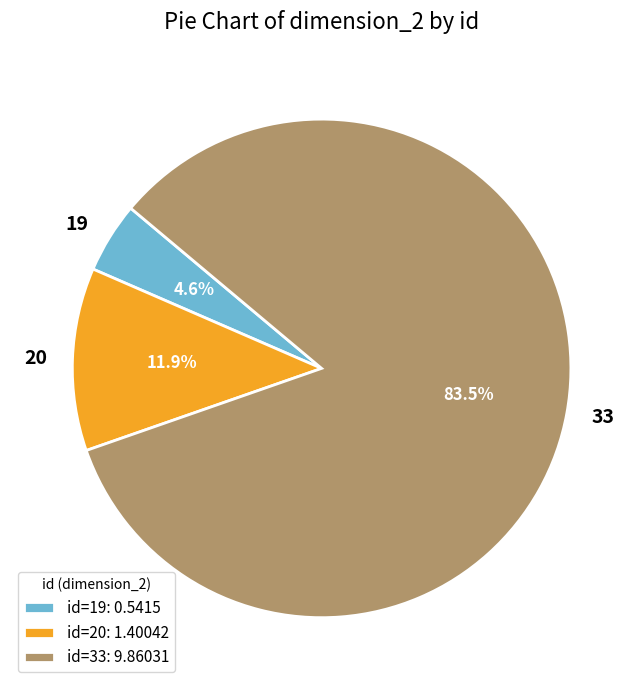

Does id=33: 9.86031 account for over 50% of the chart?

Yes